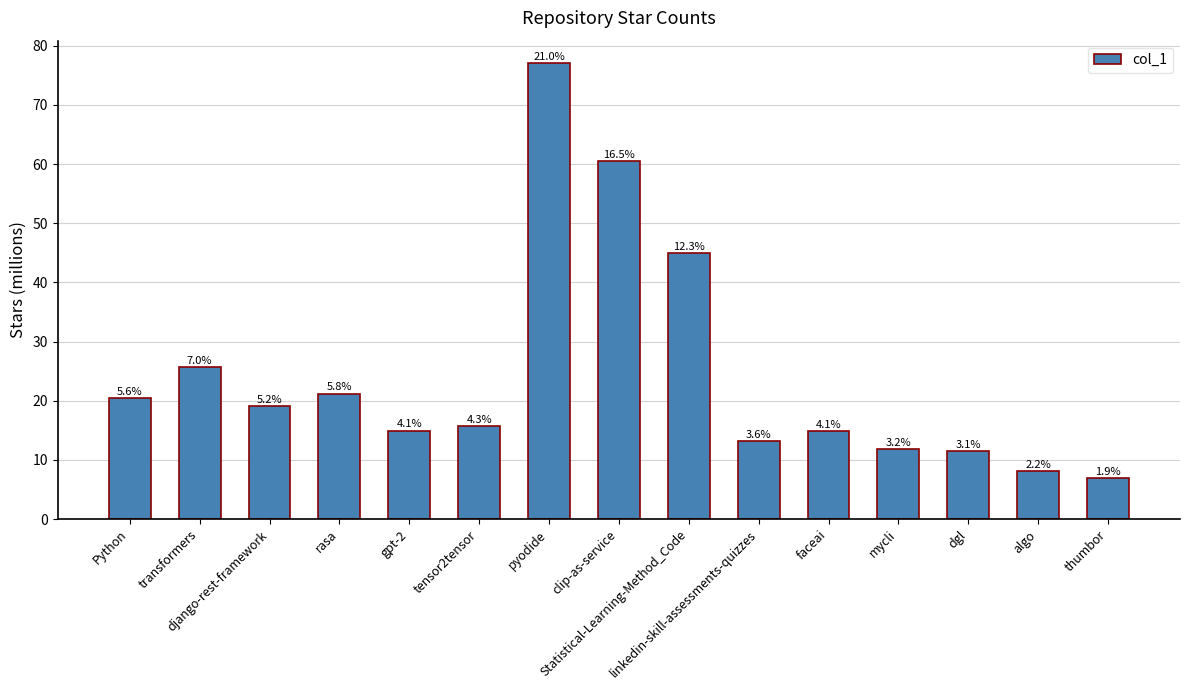

List the labels in order of value, smallest first.

thumbor, algo, dgl, mycli, linkedin-skill-assessments-quizzes, faceai, gpt-2, tensor2tensor, django-rest-framework, Python, rasa, transformers, Statistical-Learning-Method_Code, clip-as-service, pyodide